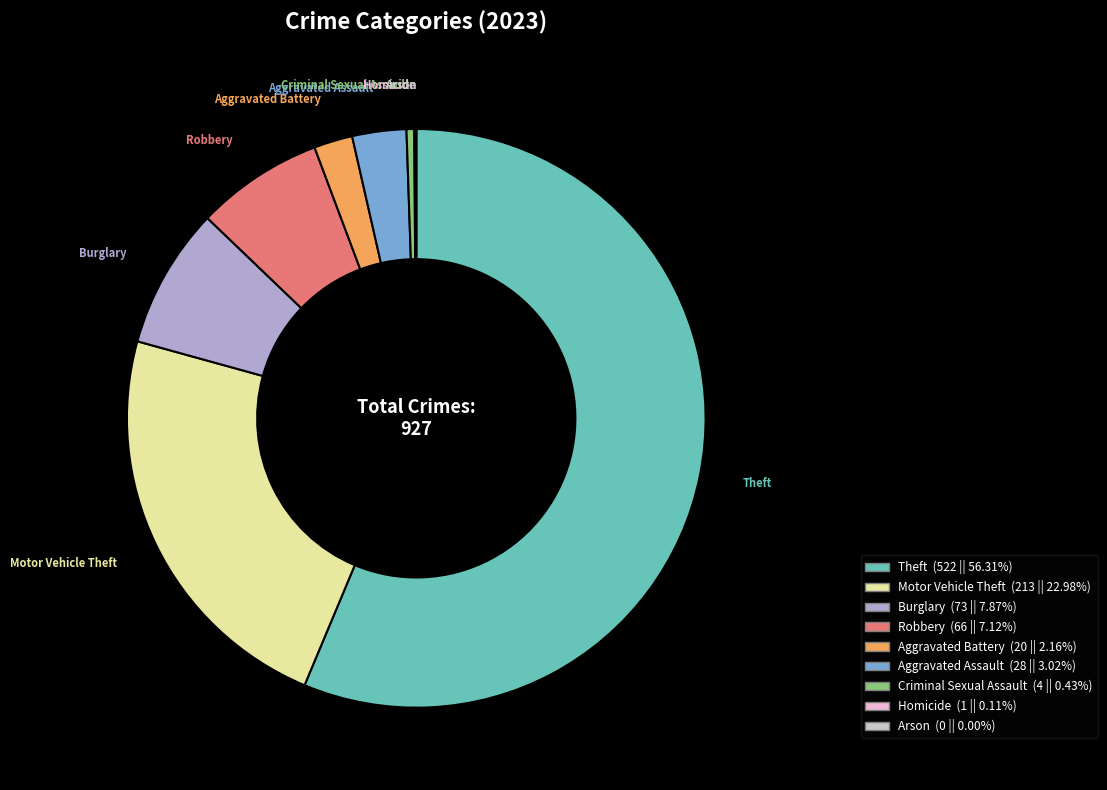

Does Theft (522 || 56.31%) account for over 50% of the chart?

Yes